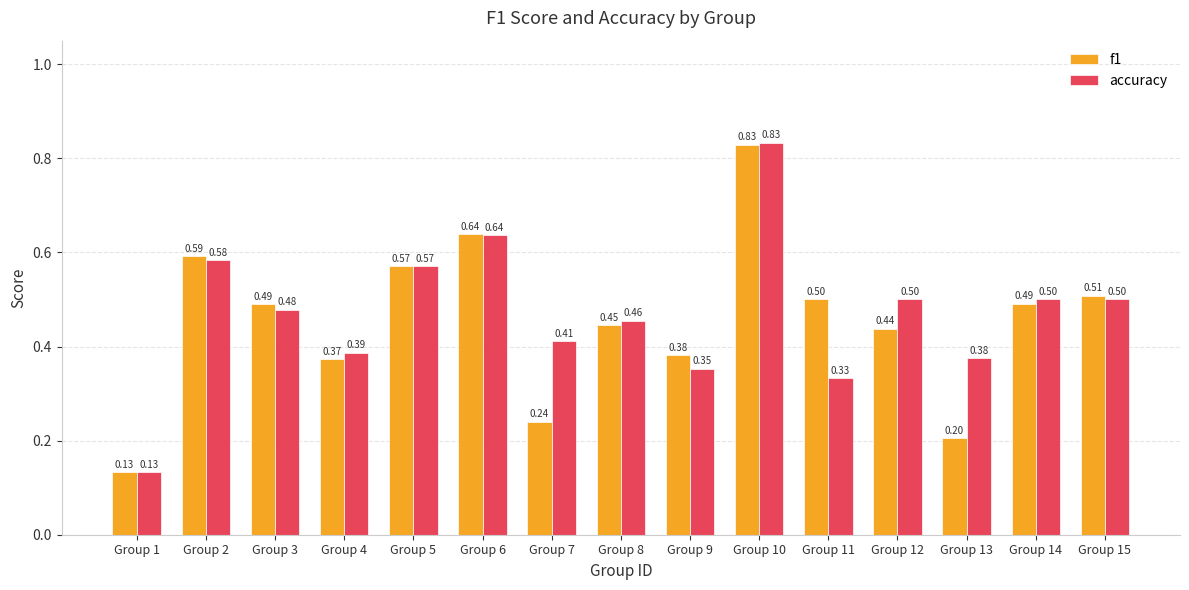

At which category does the chart reach its minimum across all series?

Group 1